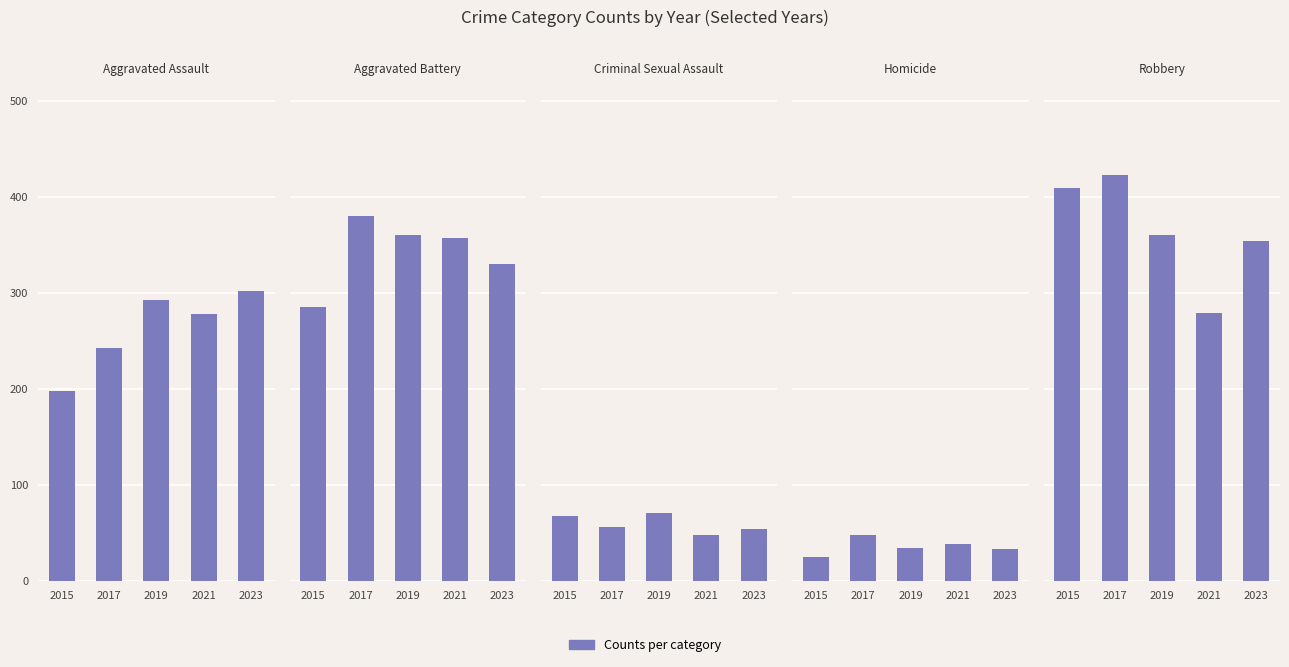

What is the difference between the Aggravated Battery values at 2019 and 2015?

75